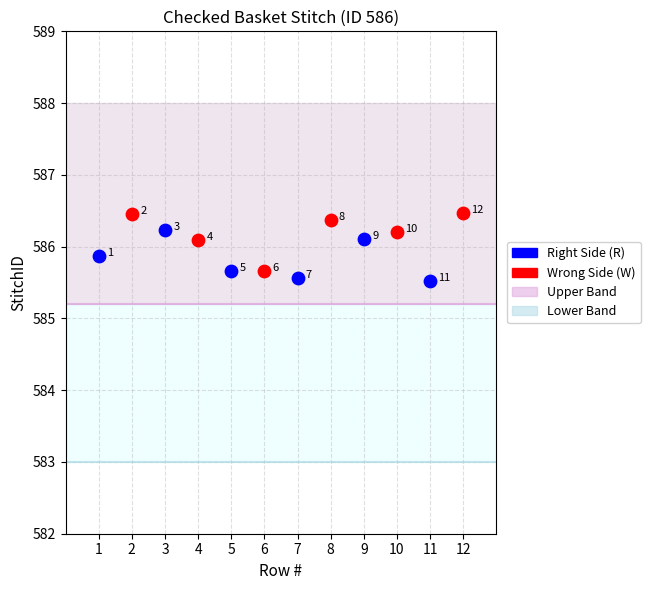

Which series has the widest spread of Y values?

Wrong Side (W)